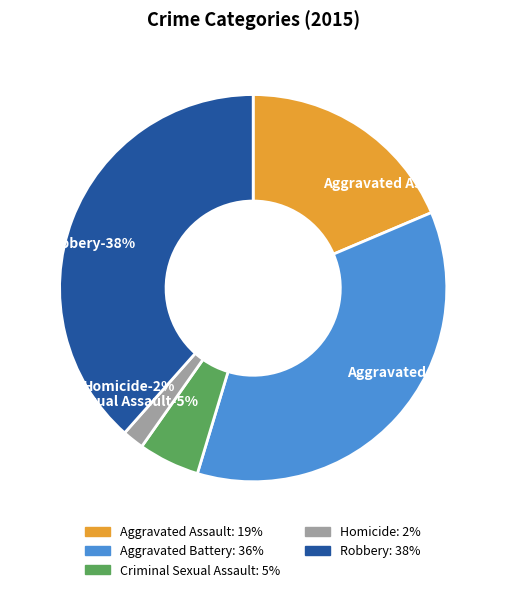

Is Aggravated Assault the majority of the pie?

No